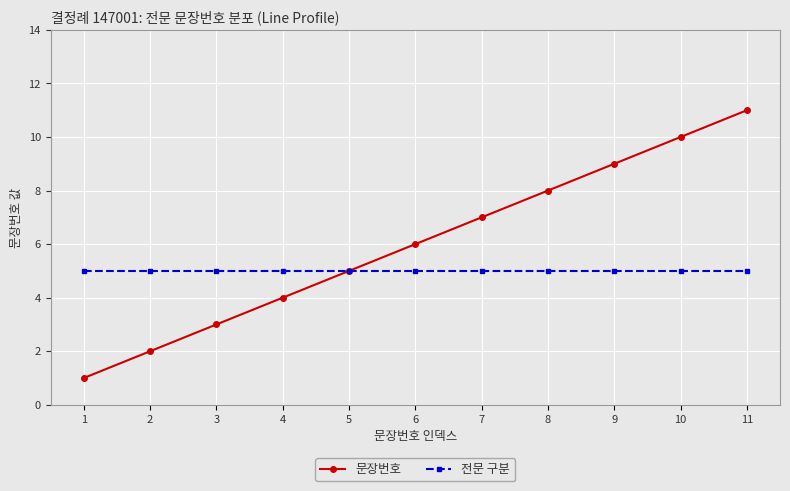

Reading left to right, what are all the values shown in this chart?

문장번호: 1	2	3	4	5	6	7	8	9	10	11
전문 구분: 5	5	5	5	5	5	5	5	5	5	5